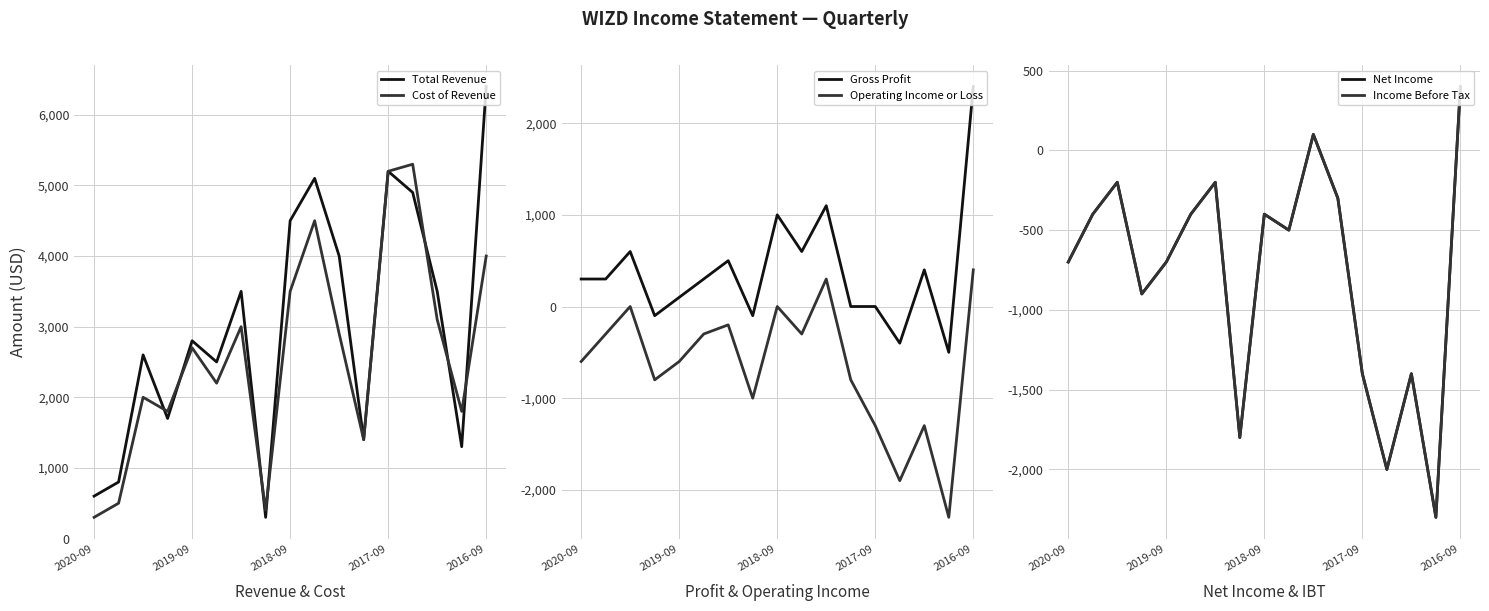

Which has a higher value, 10 or 6?

10